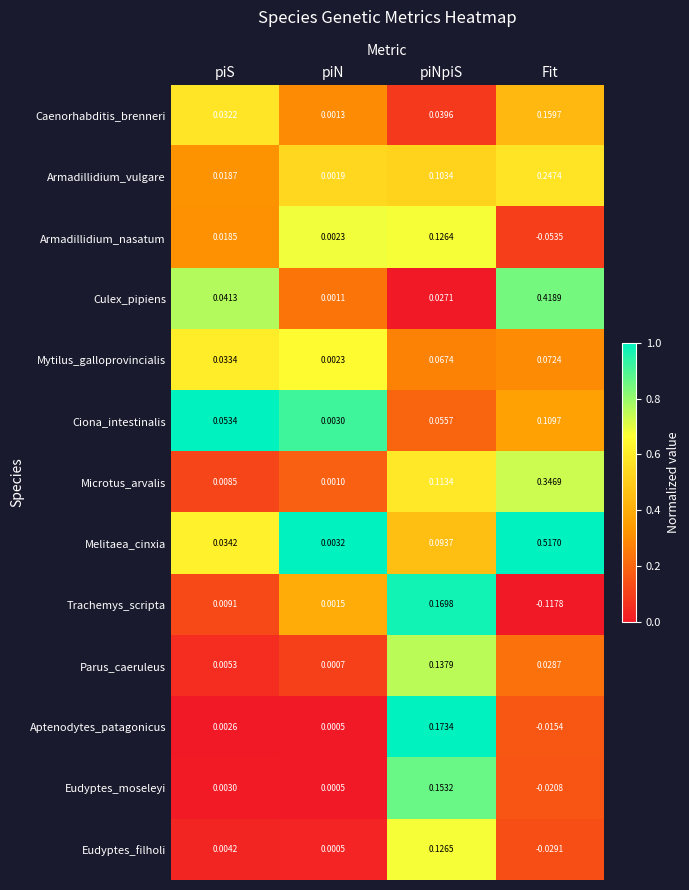

Which series has the largest total across all categories?

Melitaea_cinxia